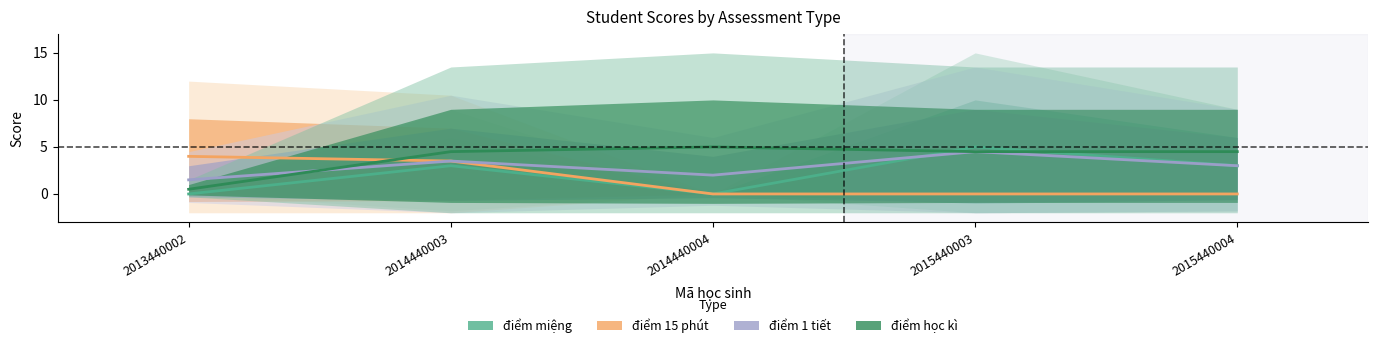

At which category does điểm học kì reach its first local peak?

2014440004